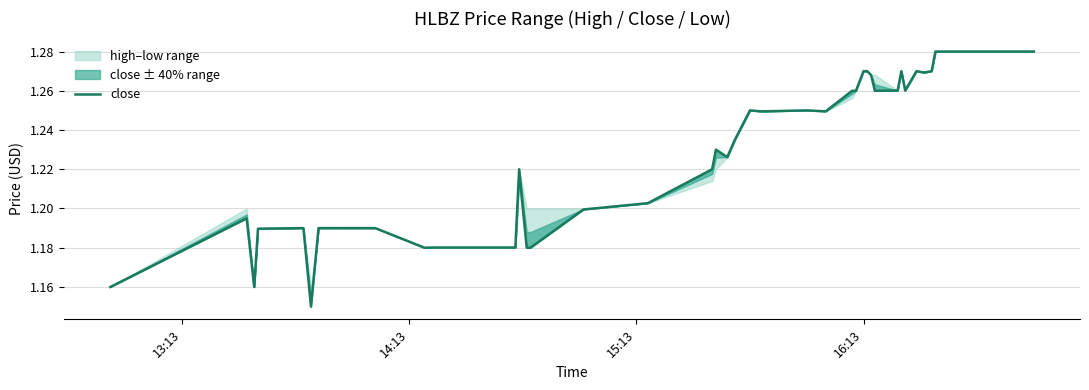

How many values are between 1 and 2?

40